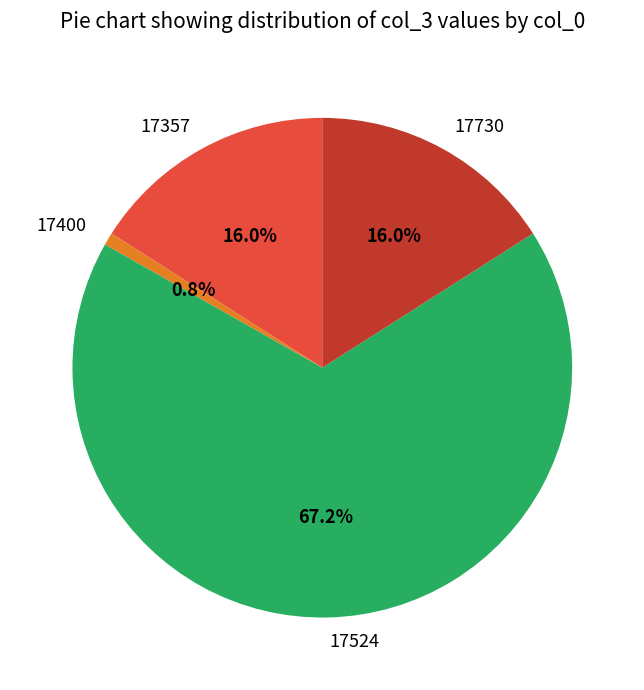

To the nearest percent, what is the average slice percentage?

25%